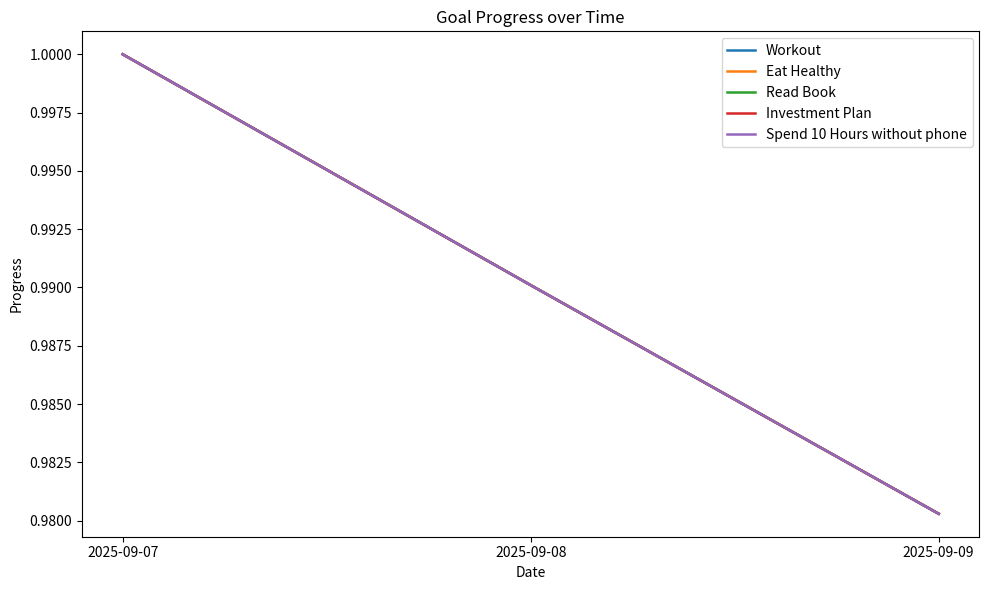

Rank the categories by Spend 10 Hours without phone value from lowest to highest.

2025-09-09, 2025-09-08, 2025-09-07